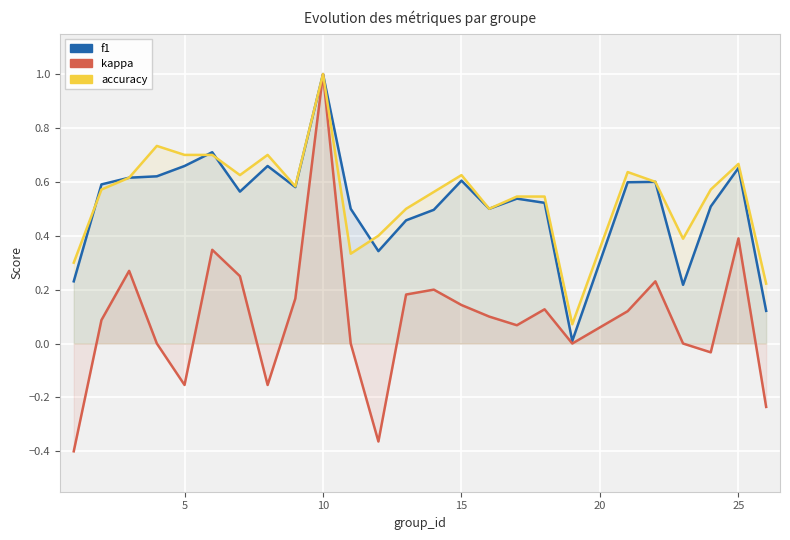

Reading left to right, what are all the values shown in this chart?

f1: 0.2	0.6	0.6	0.6	0.7	0.7	0.6	0.7	0.6	1.0	0.5	0.3	0.5	0.5	0.6	0.5	0.5	0.5	0.0	0.6	0.6	0.2	0.5	0.7	0.1
kappa: -0.4	0.1	0.3	0.0	-0.2	0.3	0.2	-0.2	0.2	1.0	0.0	-0.4	0.2	0.2	0.1	0.1	0.1	0.1	0.0	0.1	0.2	0.0	-0.0	0.4	-0.2
accuracy: 0.3	0.6	0.6	0.7	0.7	0.7	0.6	0.7	0.6	1.0	0.3	0.4	0.5	0.6	0.6	0.5	0.5	0.5	0.1	0.6	0.6	0.4	0.6	0.7	0.2